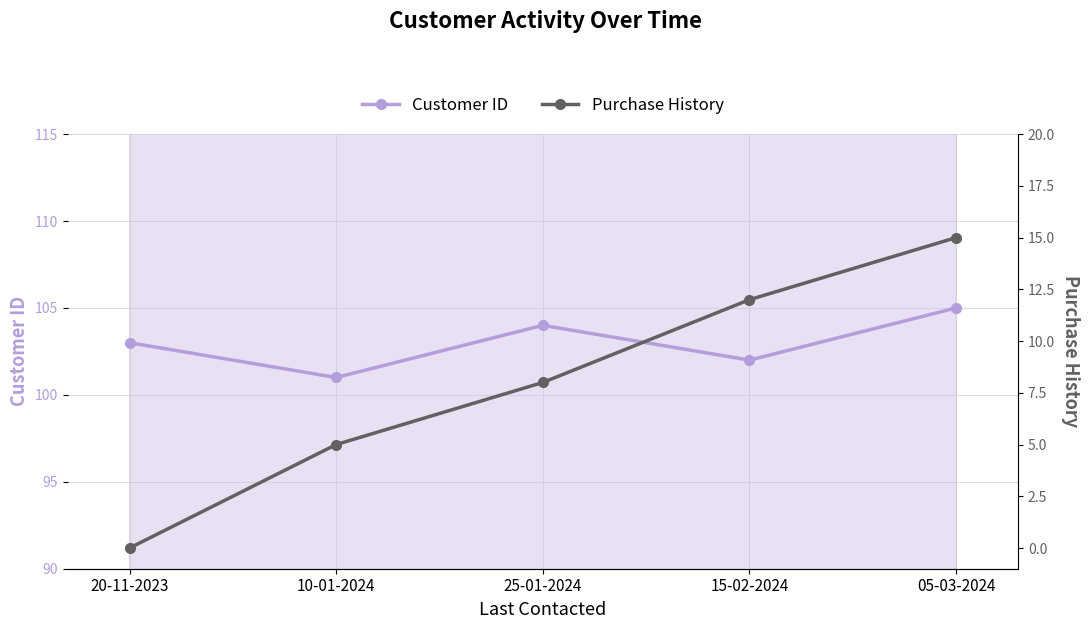

At which label does Customer ID first exceed 103?

25-01-2024